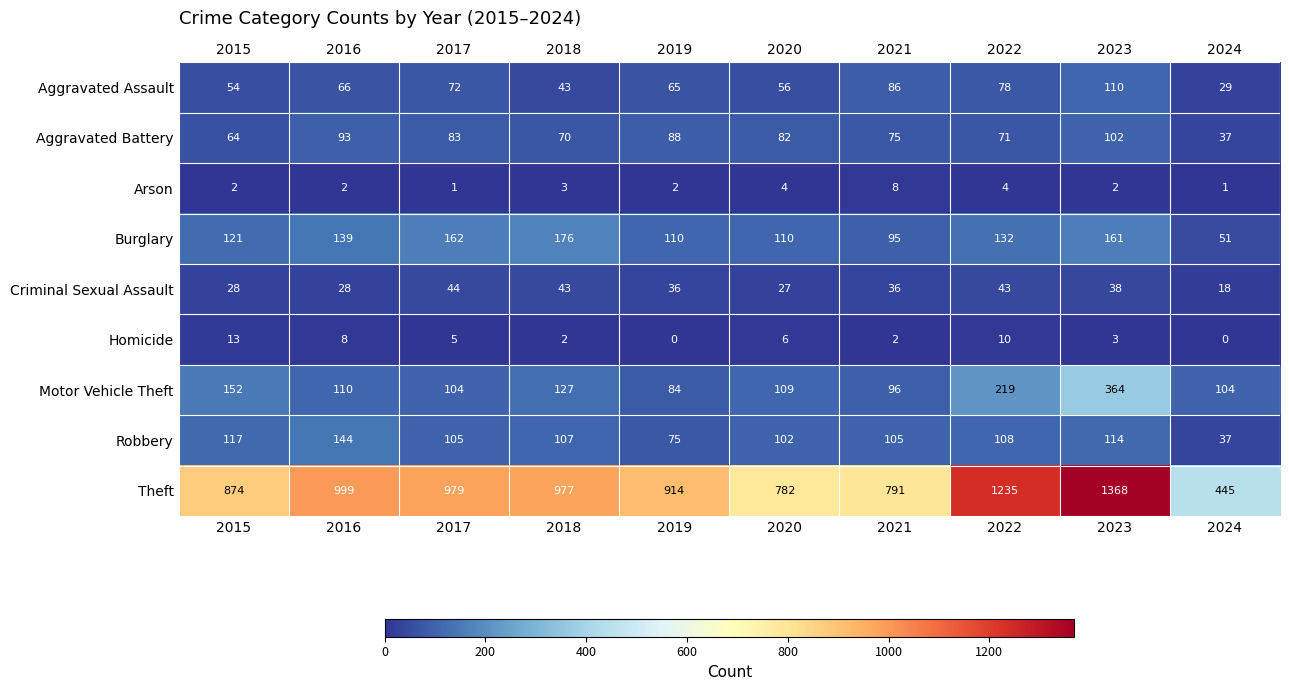

How many data points does each series have?

10